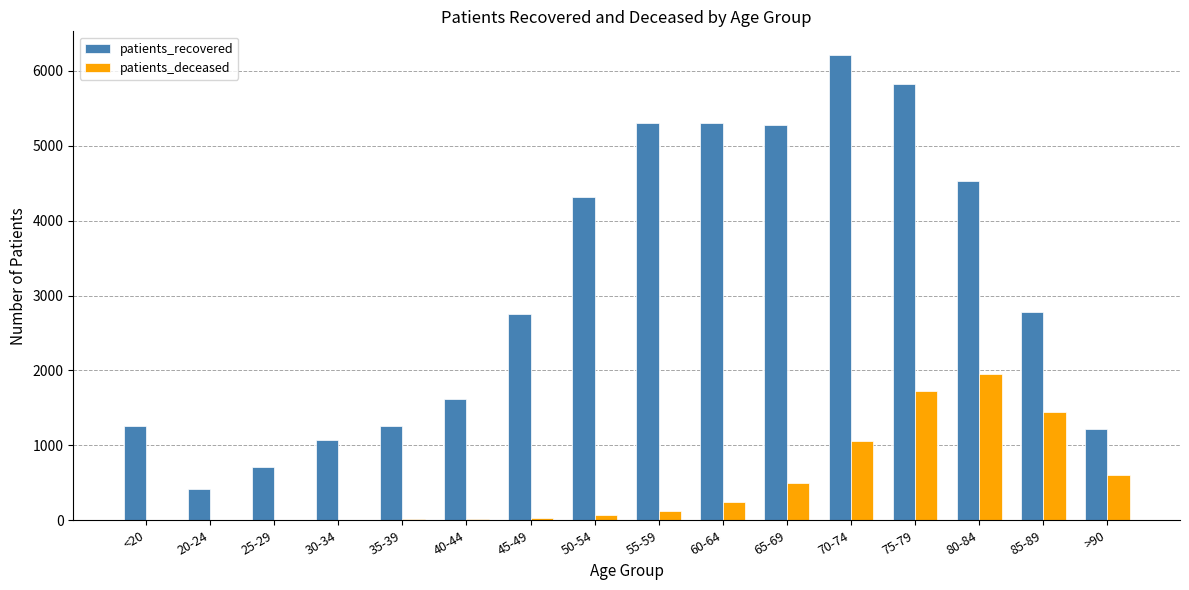

What is the maximum value for patients_deceased?

1952